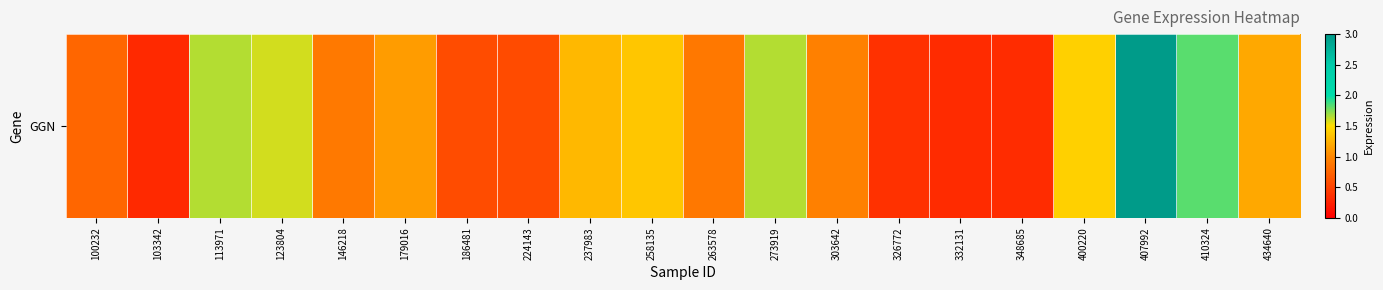

List the labels in order of value, smallest first.

103342, 332131, 348685, 326772, 224143, 186481, 100232, 263578, 146218, 303642, 179016, 434640, 237983, 258135, 400220, 123804, 113971, 273919, 410324, 407992